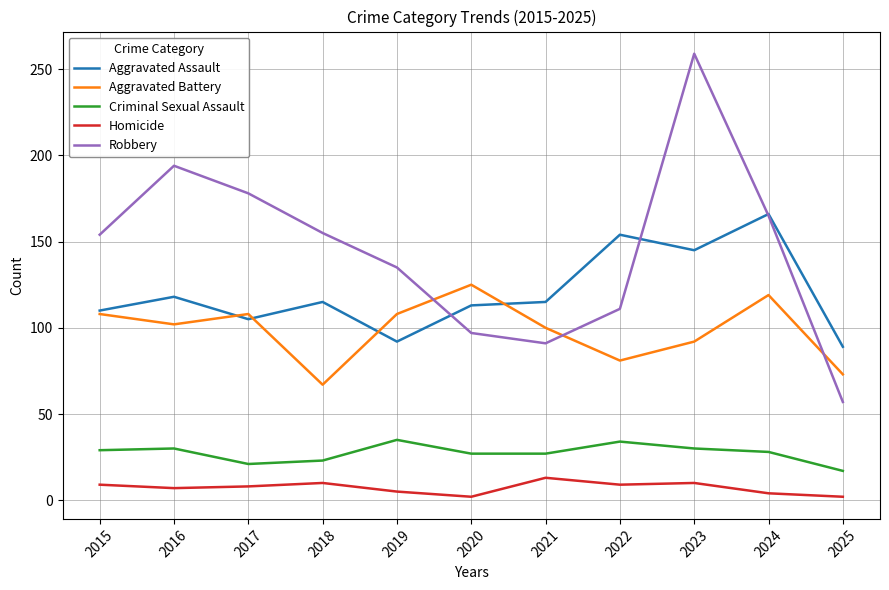

Between 2015 and 2018, which series saw the biggest shift?

Aggravated Battery